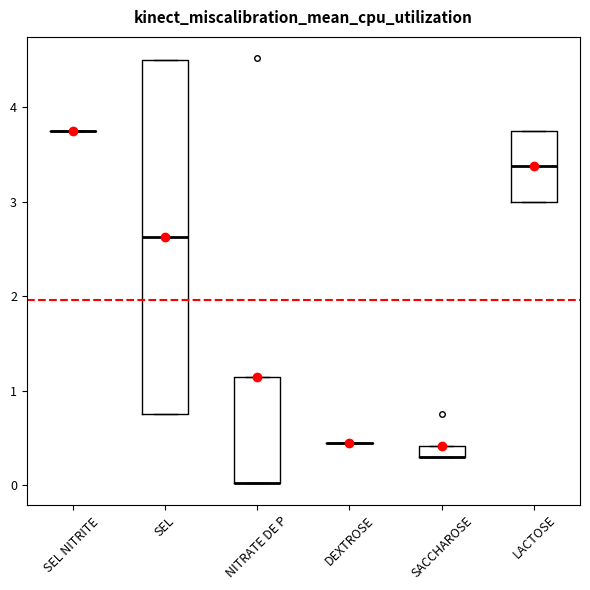

Comparing the boxes themselves (not the whiskers), which one is the tallest?

SEL